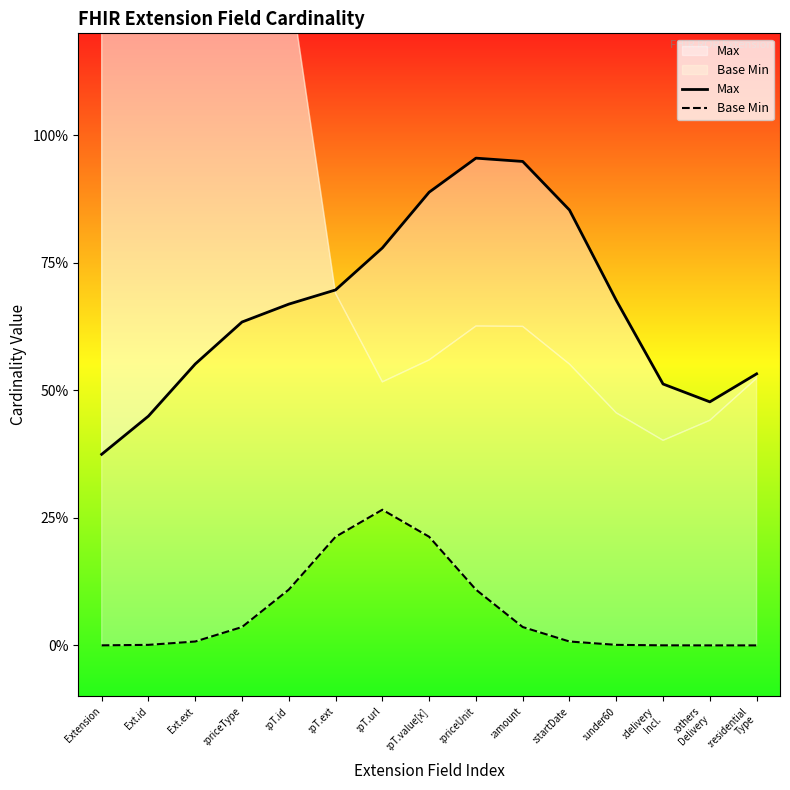

How many lines are shown in the chart?

2